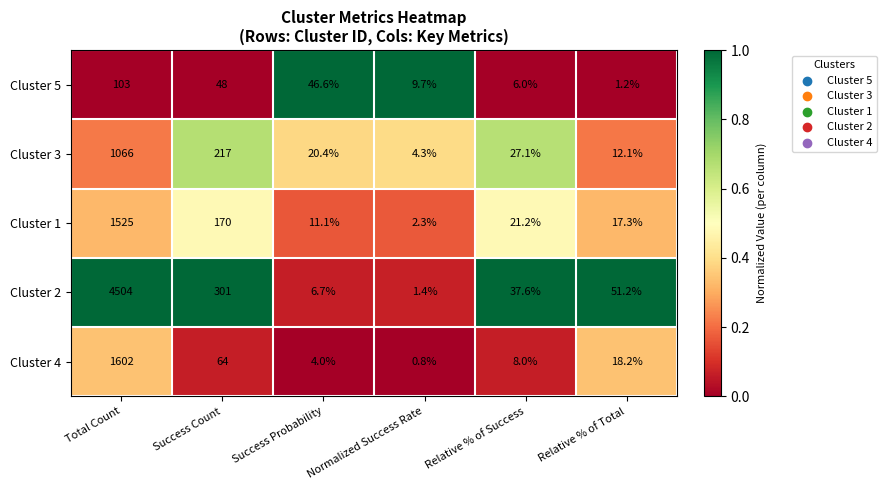

What is the spread (max minus min) of values at Relative % of Total?

50.0